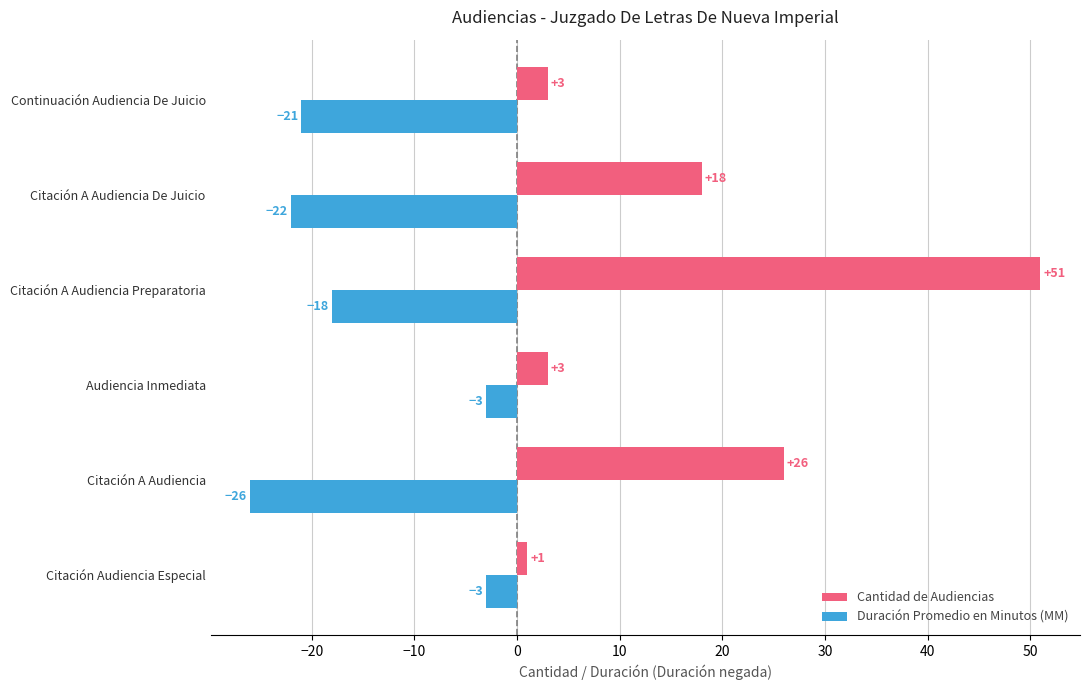

True or false: Cantidad de Audiencias has a value of 18 at Citación A Audiencia De Juicio.

True